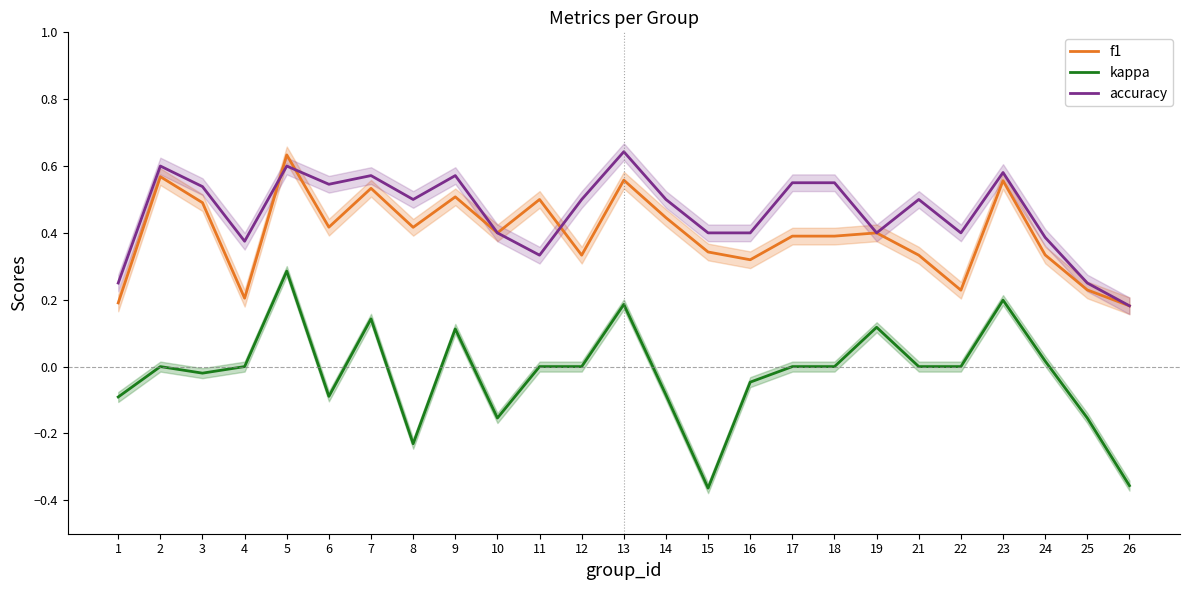

At which category does accuracy reach its first local peak?

2